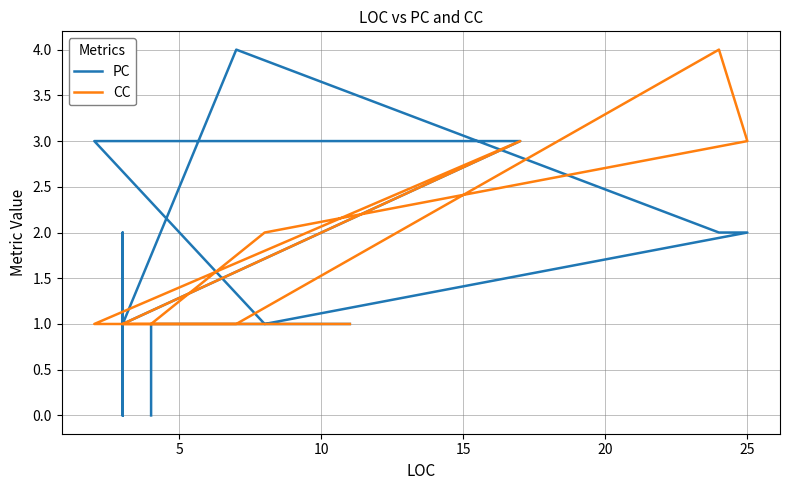

Which series has the largest total across all categories?

CC